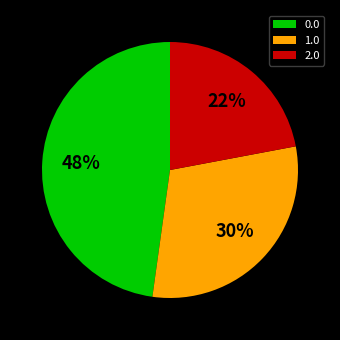

What is the smallest slice in the pie chart?

2.0